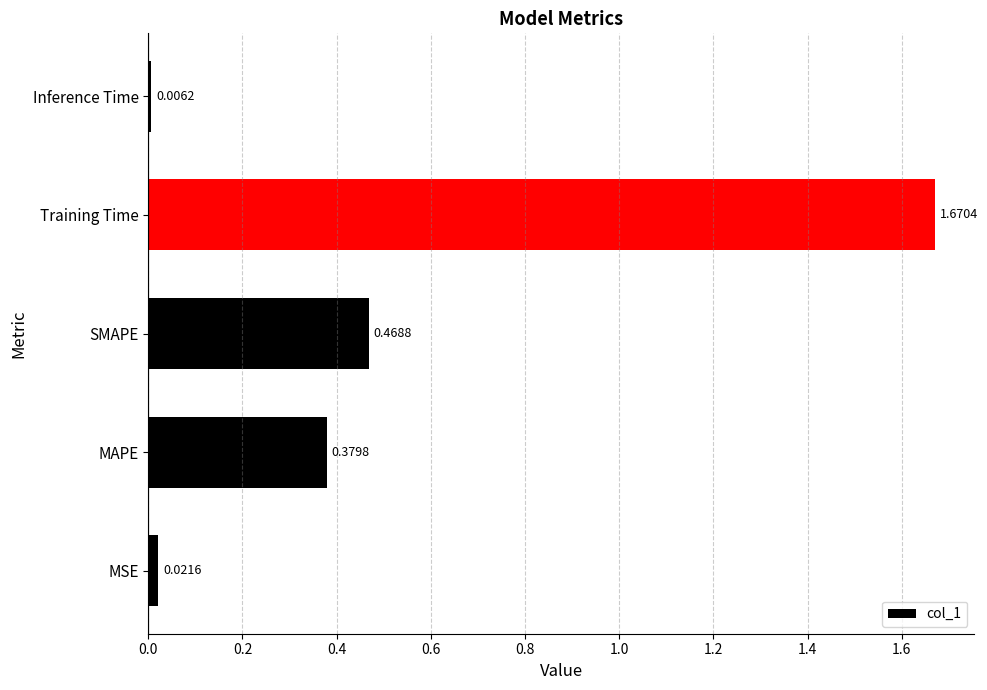

What is the sum of all values?

2.5